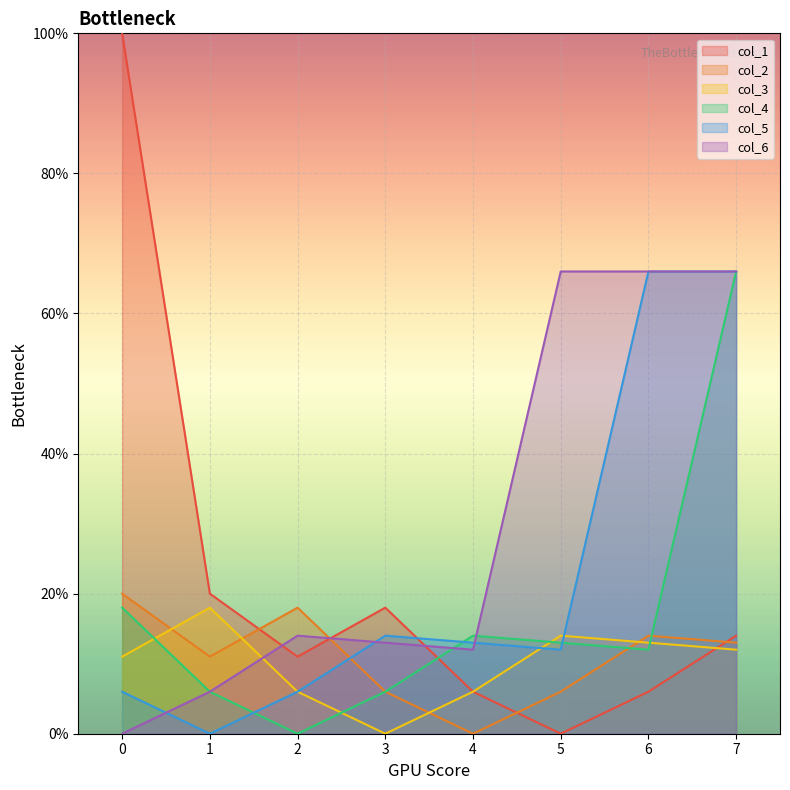

Is it true that col_1 equals 18 at 3?

True